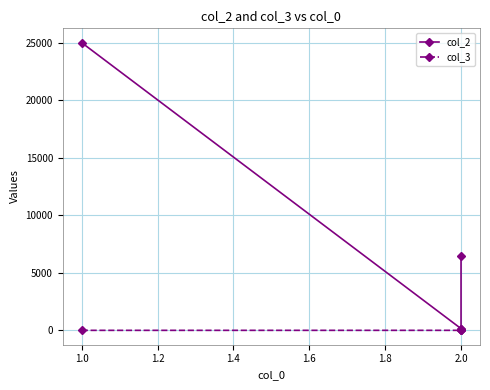

True or false: col_3 and col_2 intersect in this chart.

False